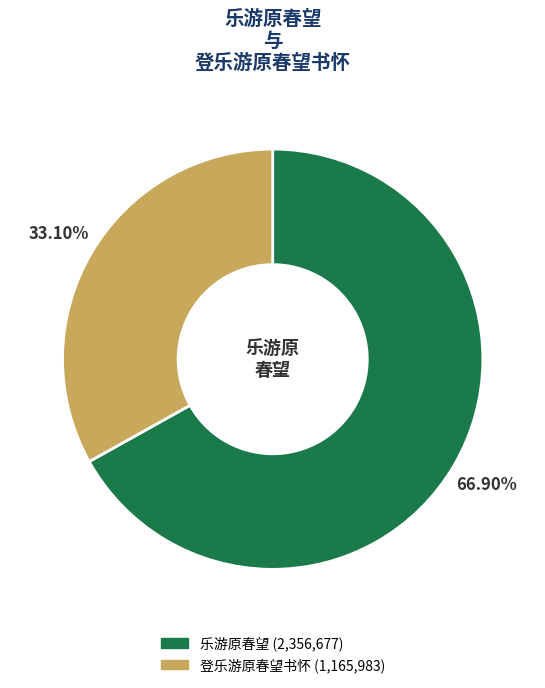

Does any single category account for the majority?

Yes